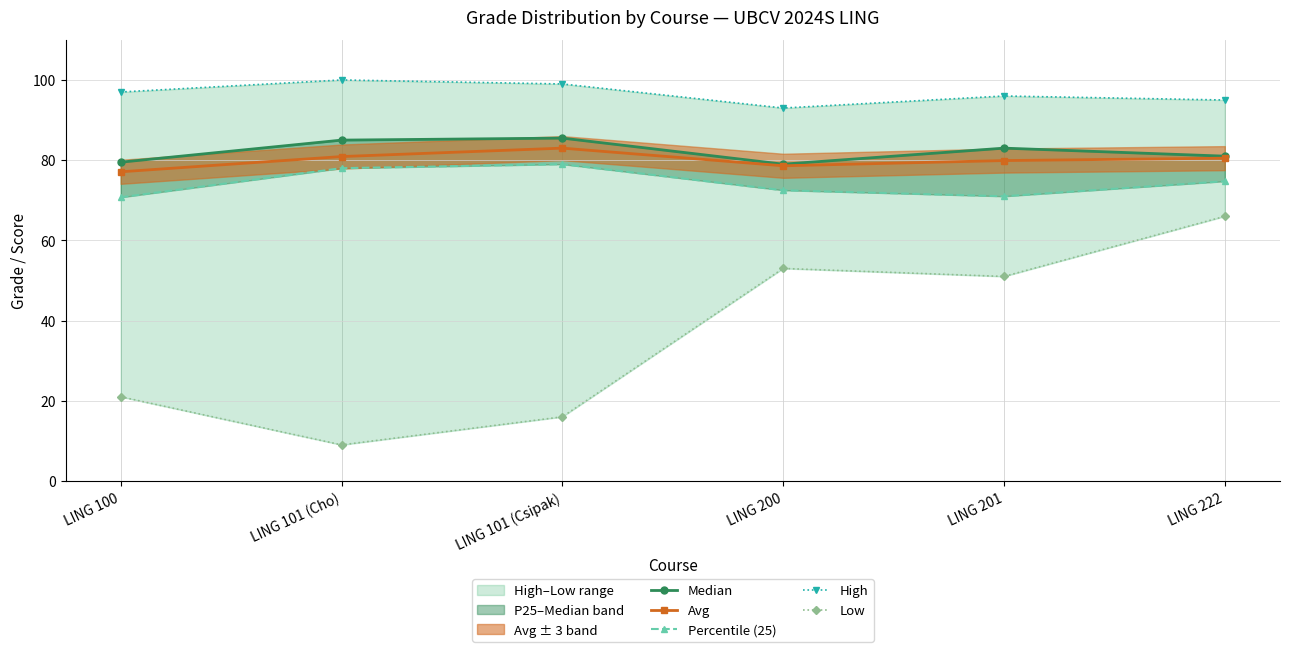

What is the difference between the Percentile (25) values at LING 101 (Cho) and LING 100?

7.2